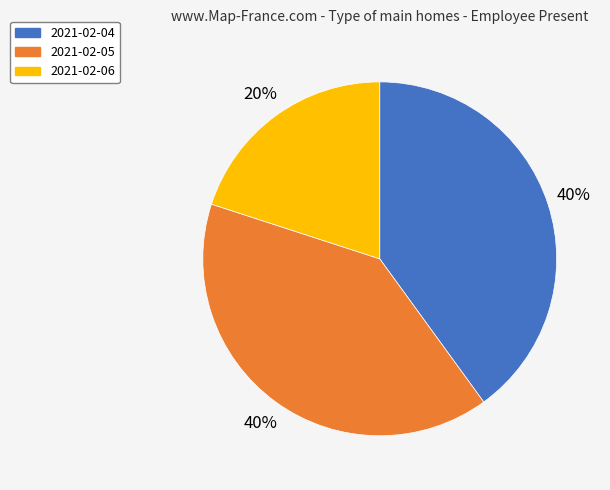

To the nearest percent, what is the average slice percentage?

33%